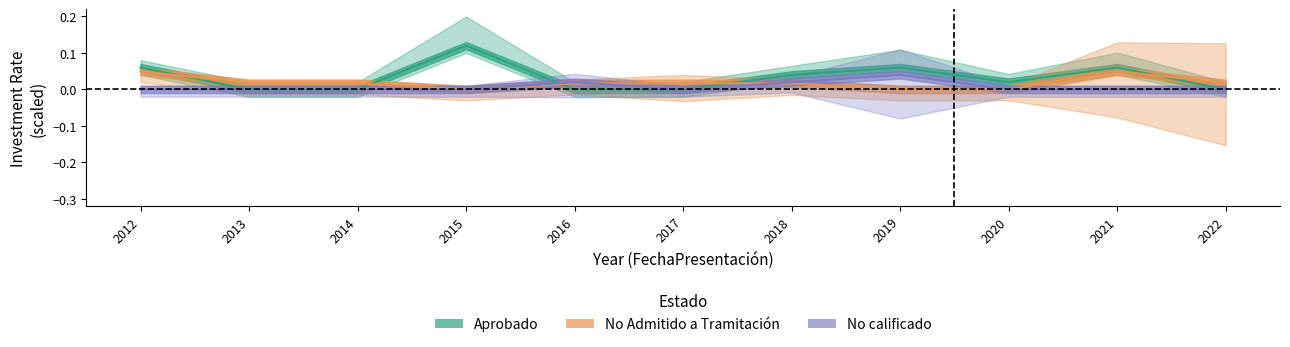

How many No Admitido values are between 0 and 1?

11